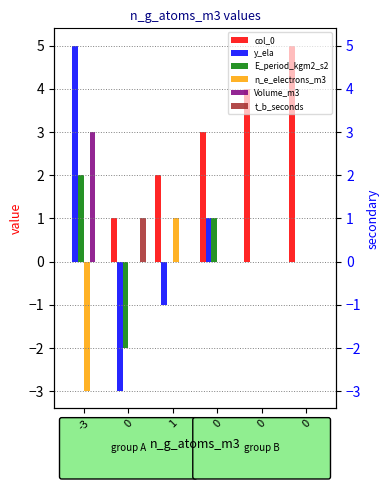

At how many categories does at least one series exceed 0?

6